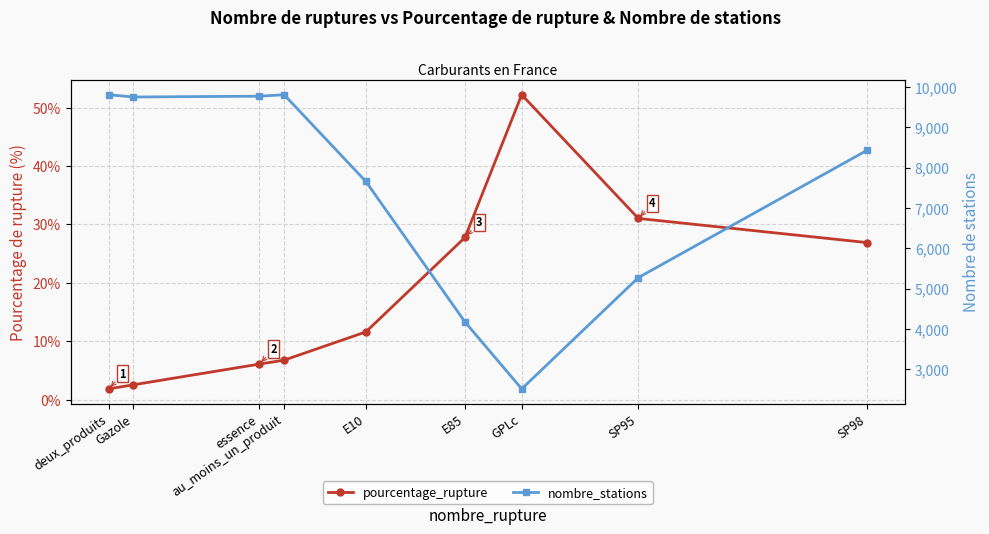

At how many categories does at least one series exceed 3171?

8